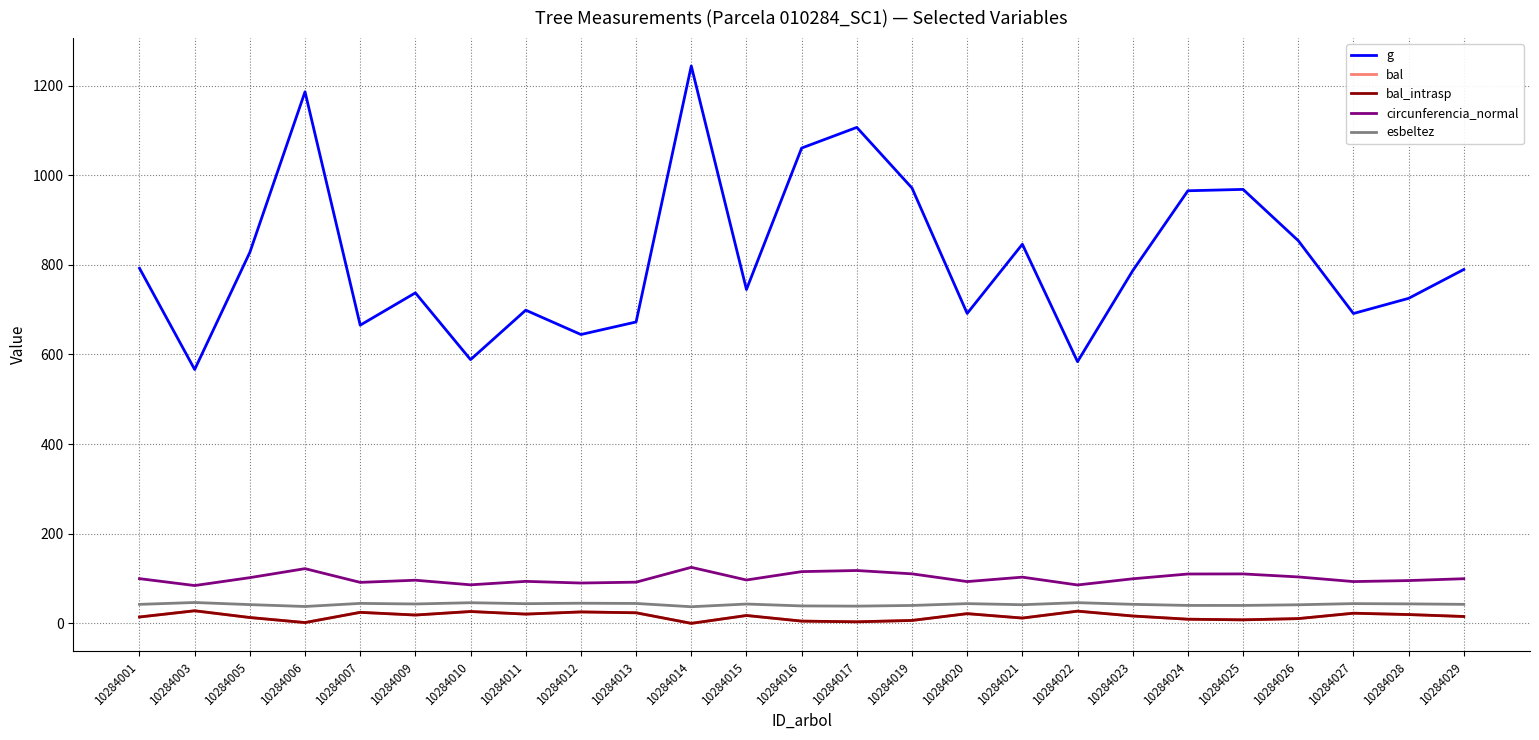

Does the chart display data point markers on the line(s)?

No